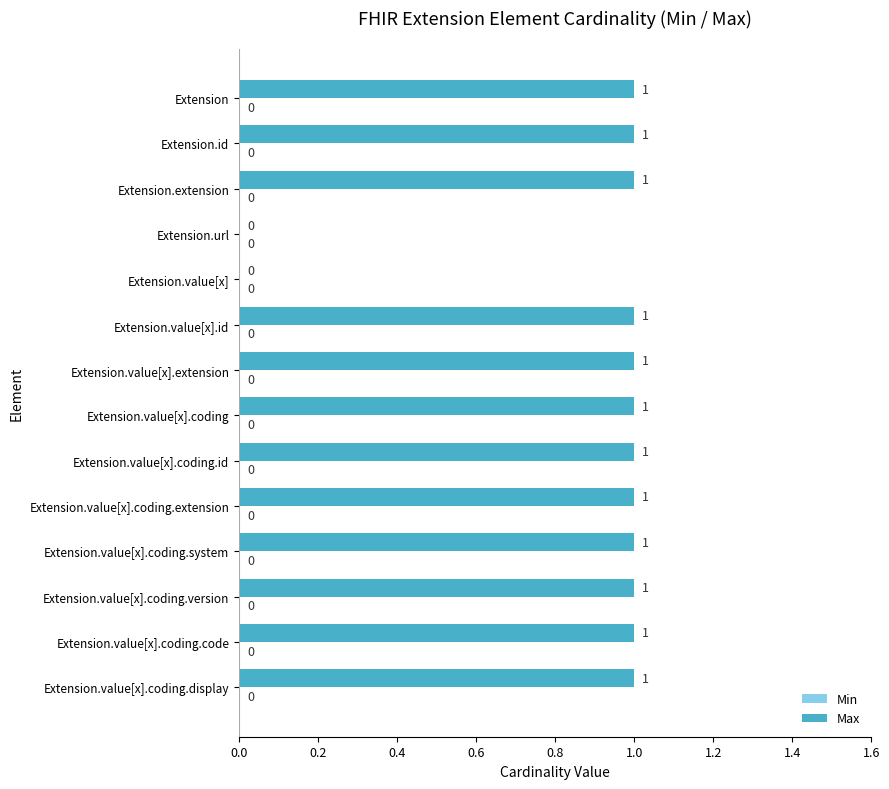

What is the sum of all values?

12